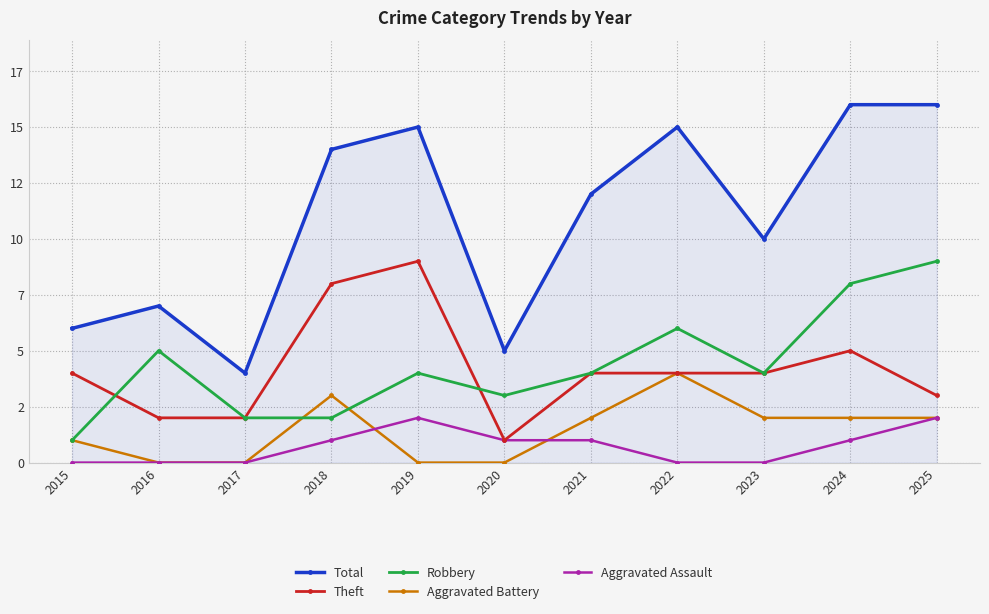

Is this an area chart (filled region under the line)?

Yes